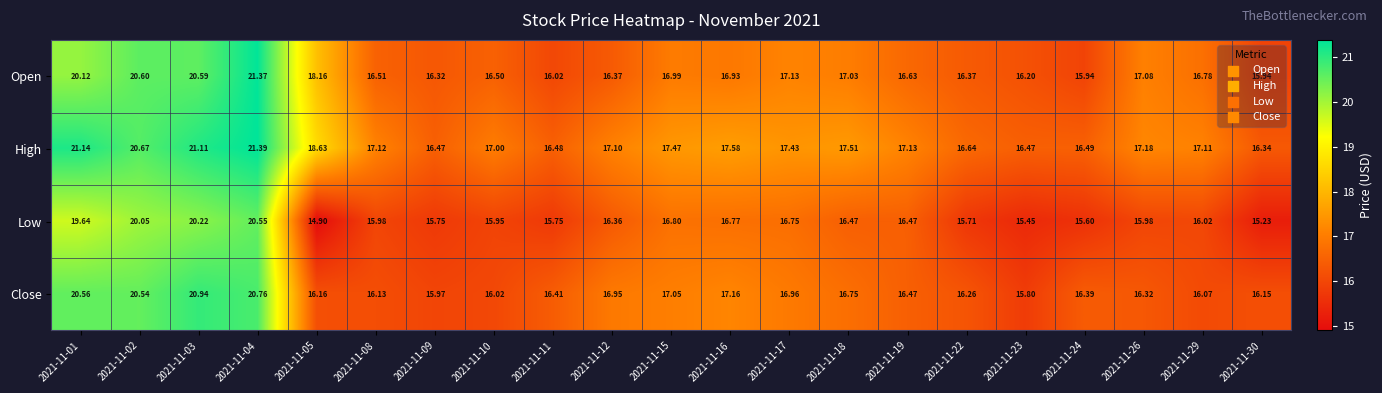

How many categories are shown in the chart?

21